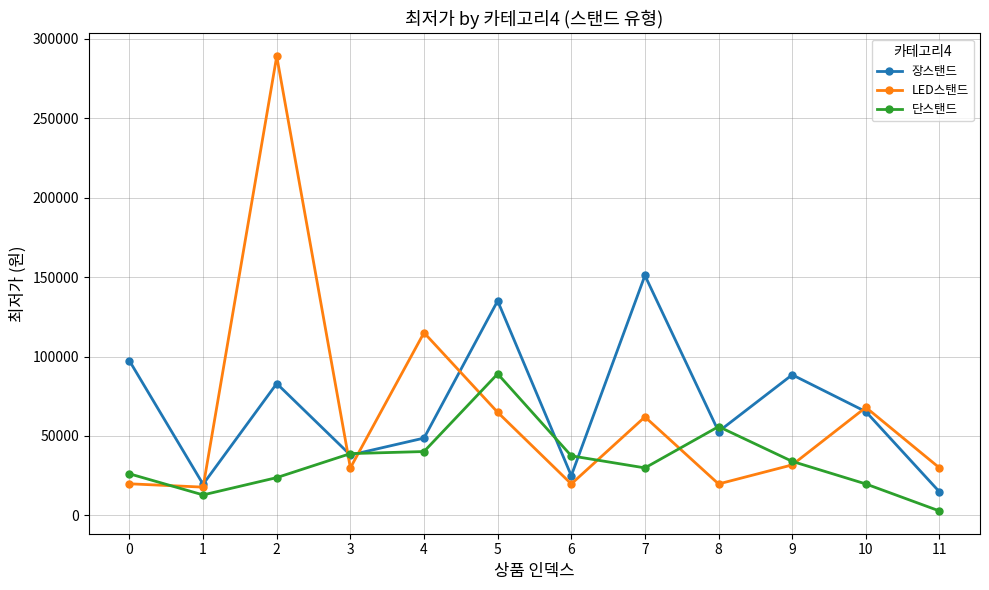

What is the difference between the highest and lowest values at 0?

77380